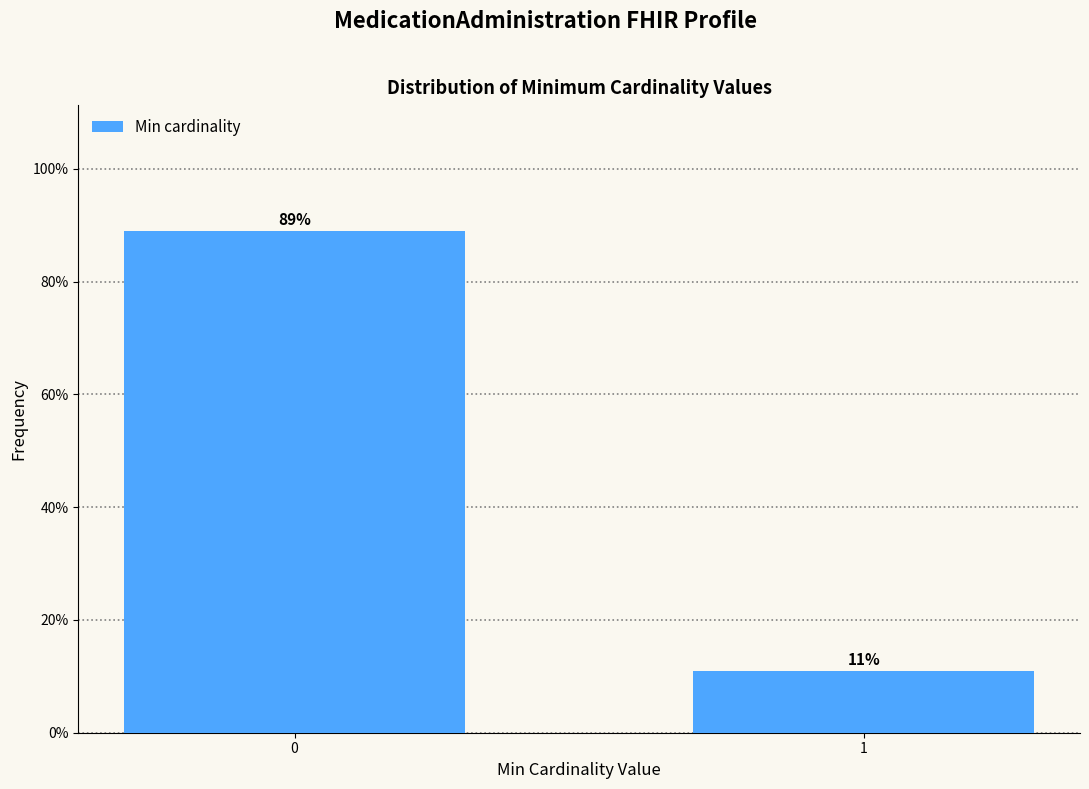

Does the chart contain any negative values?

No